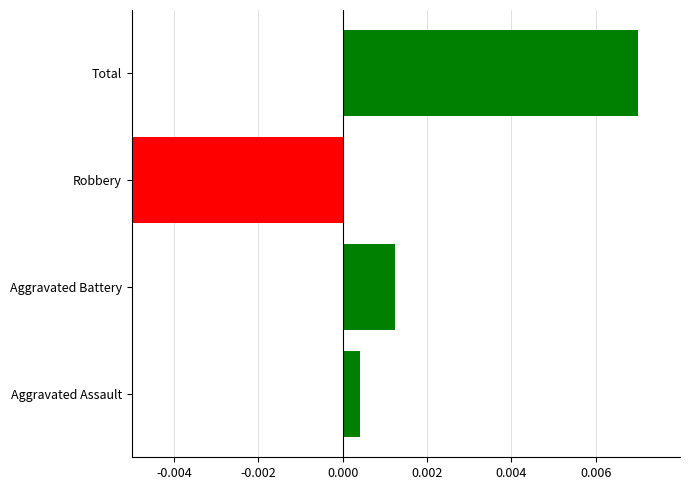

How many values exceed 0?

3